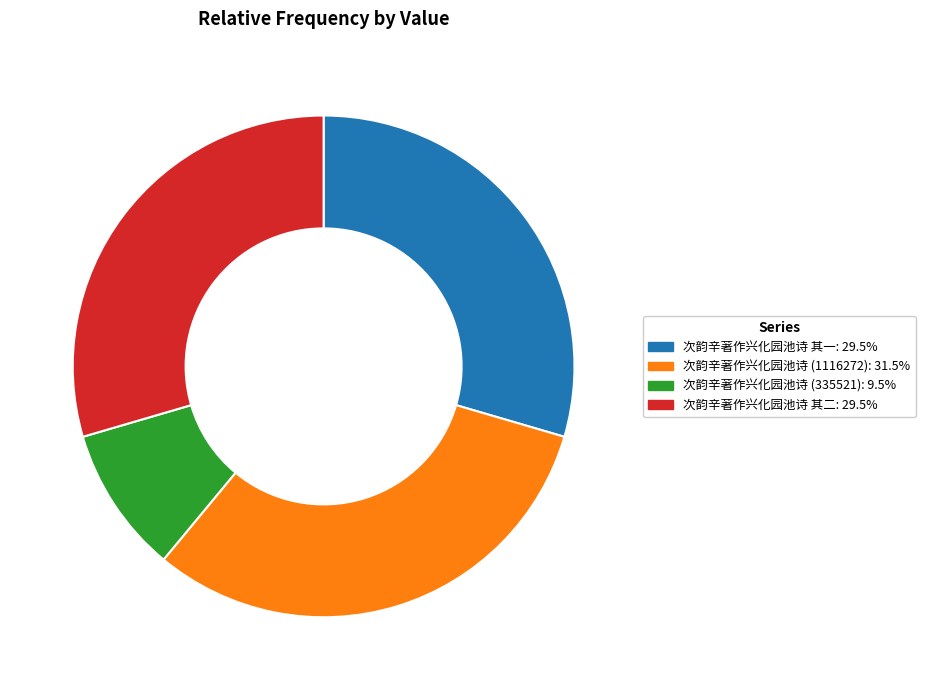

Is there a majority slice in this chart?

No